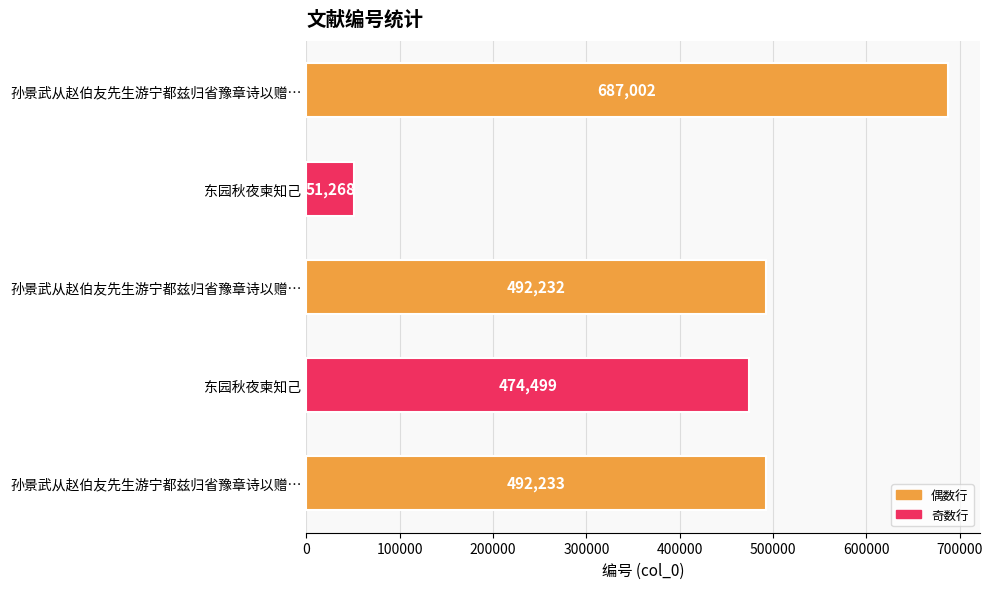

What is the sum of all values?

2197234